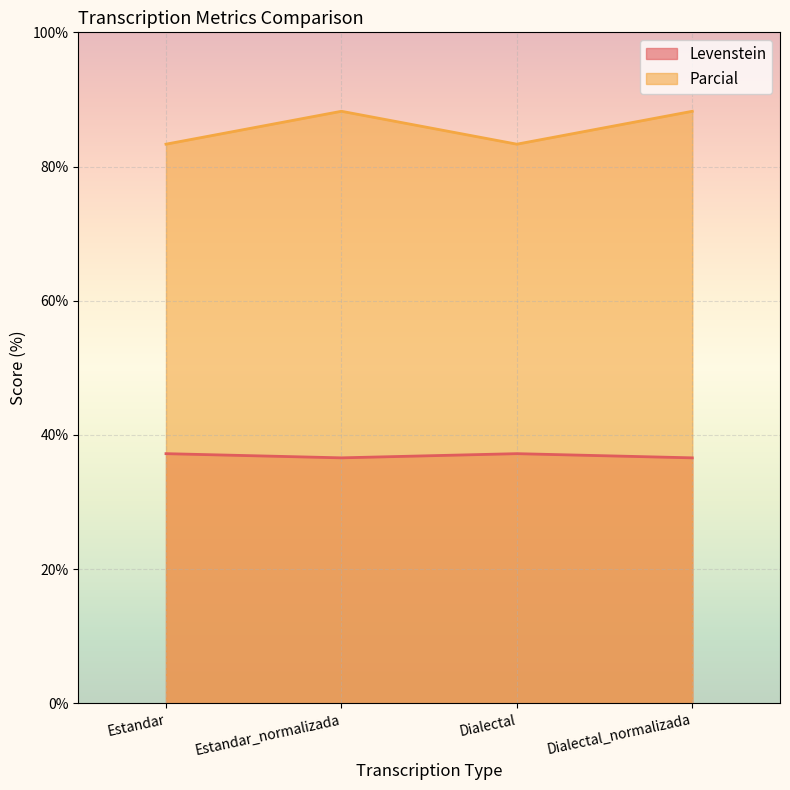

What is the difference between the highest and lowest values at Estandar?

46.1